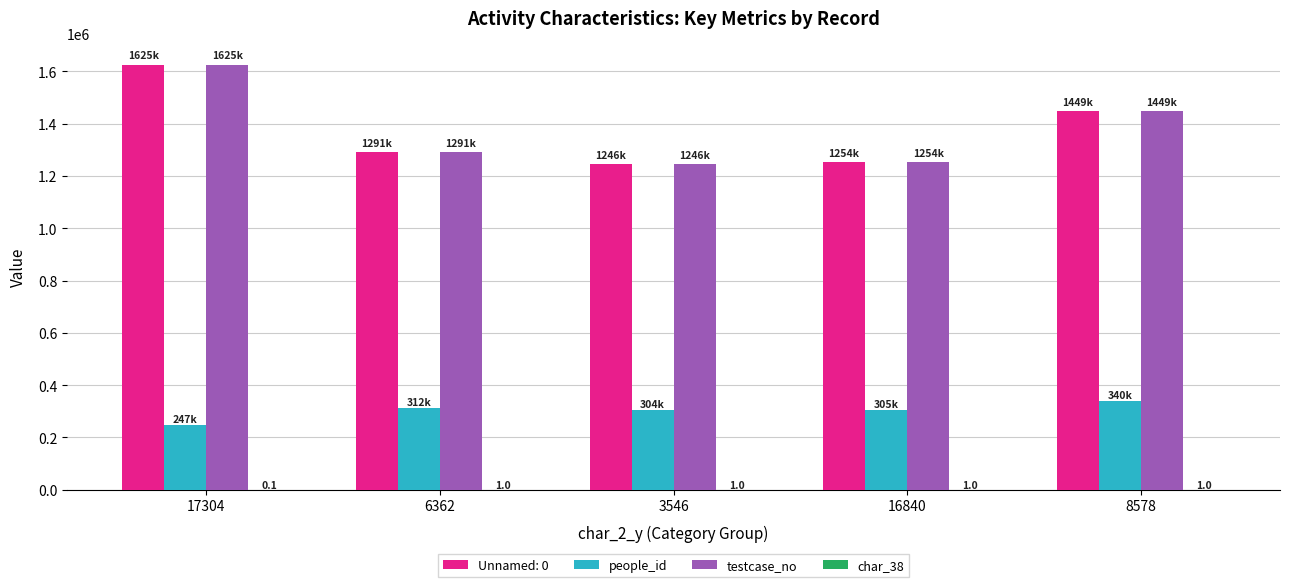

The value of testcase_no at 17304 is 2448782.4. True or false?

False